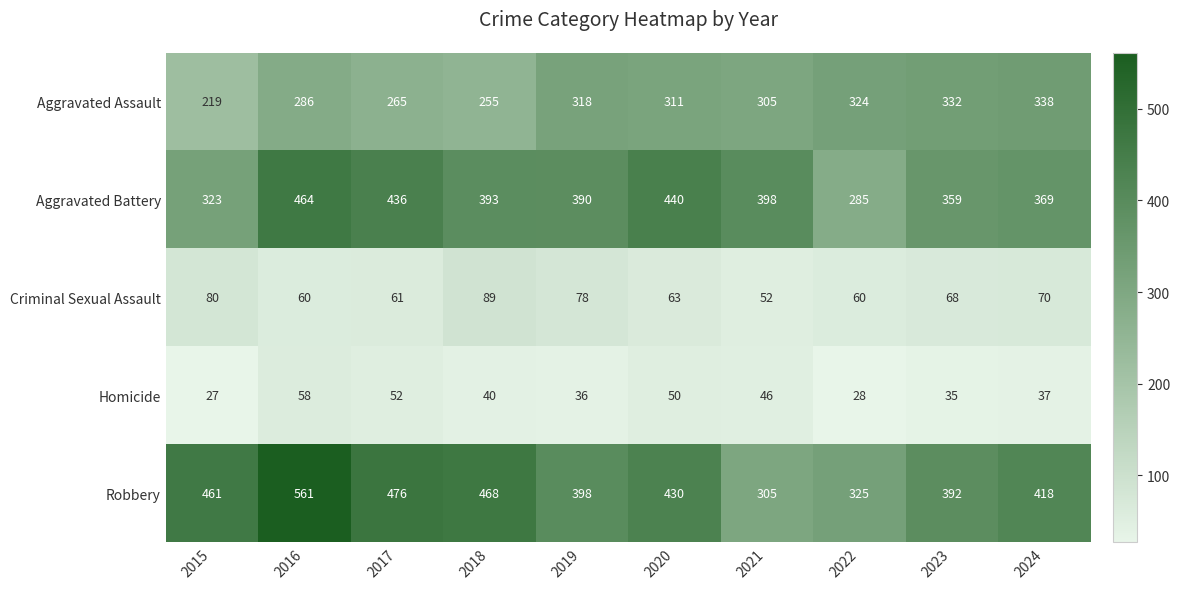

Which series has the largest total across all categories?

Robbery